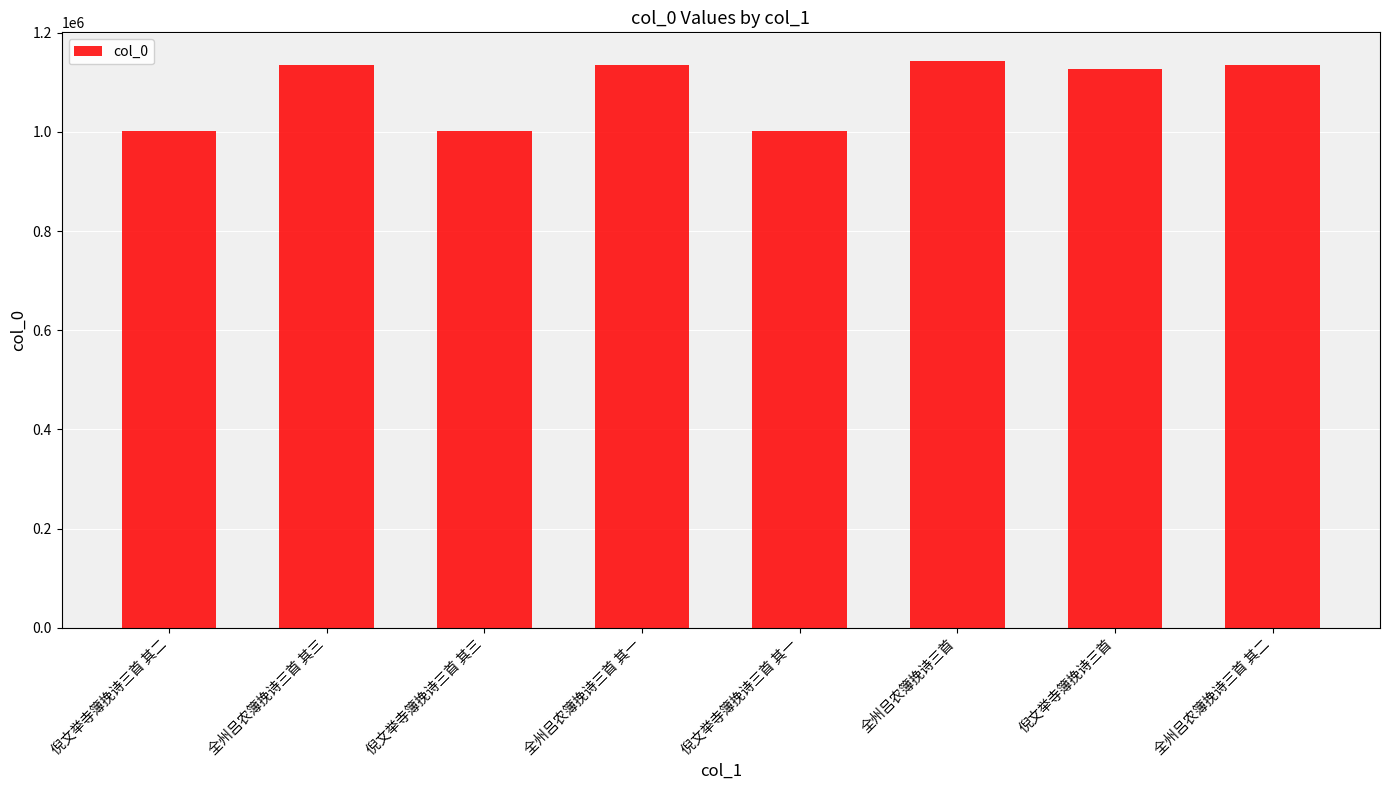

What is the minimum value shown in the chart?

1002337